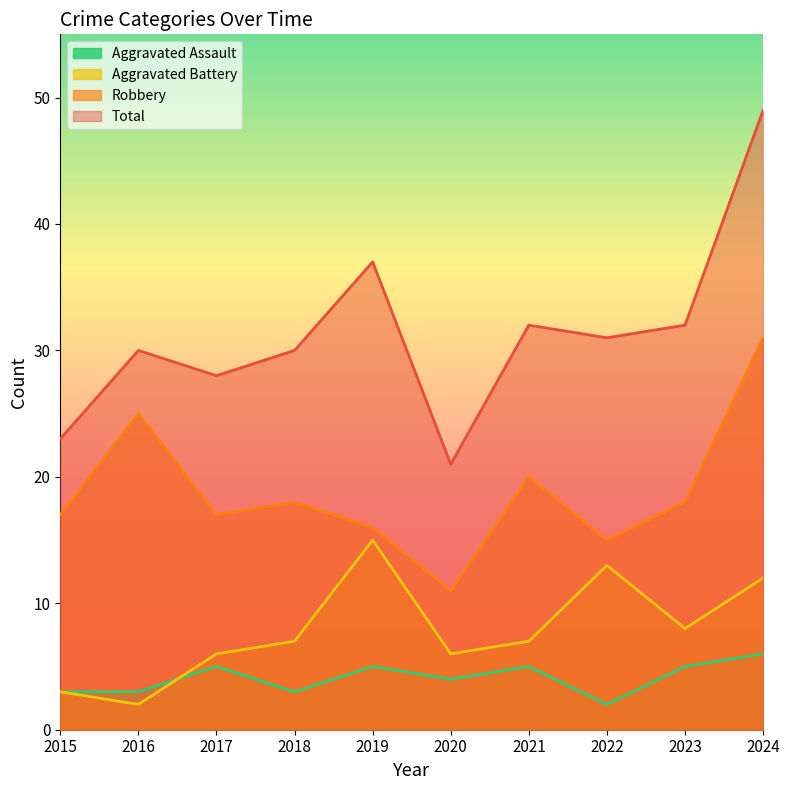

How many interior local valleys does the Aggravated Battery series have?

3